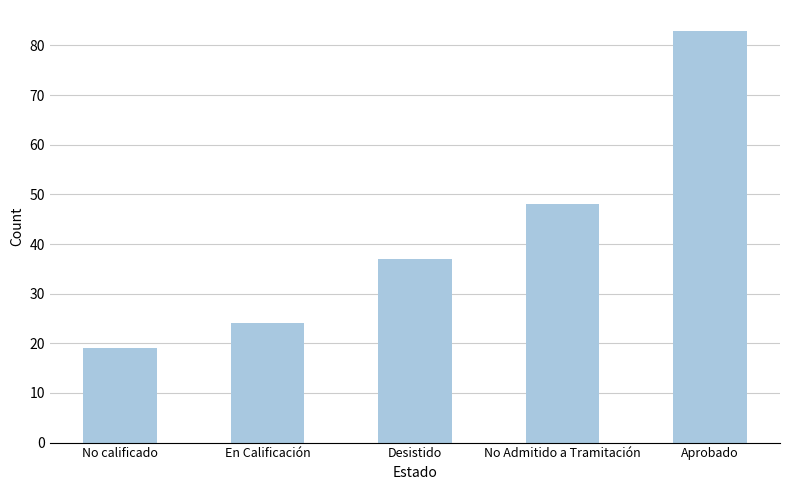

True or false: the data shows 19 at No calificado.

True